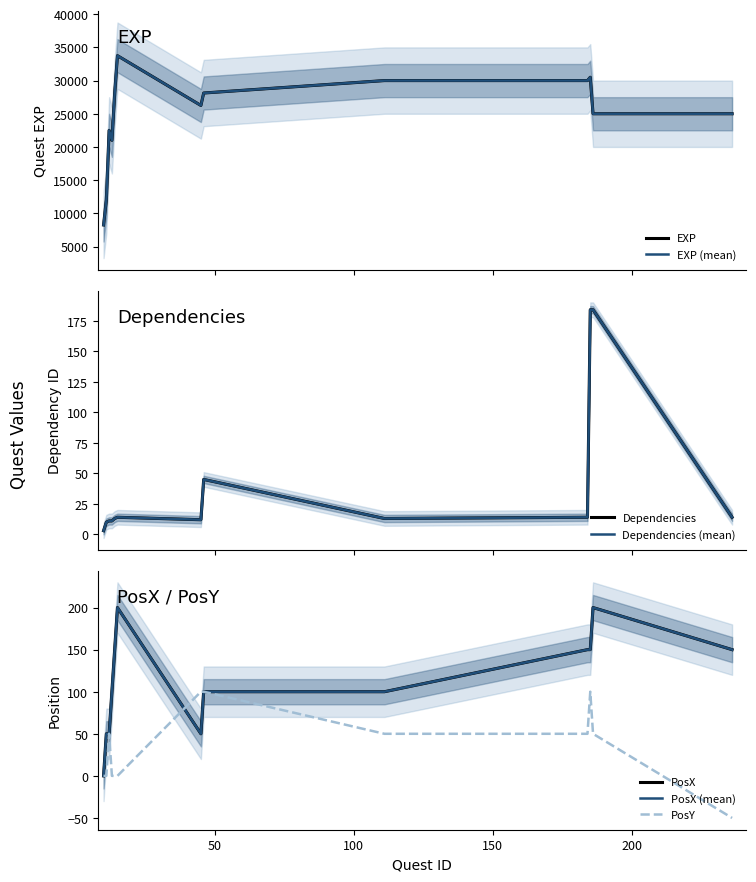

Where is the first local minimum for EXP?

13